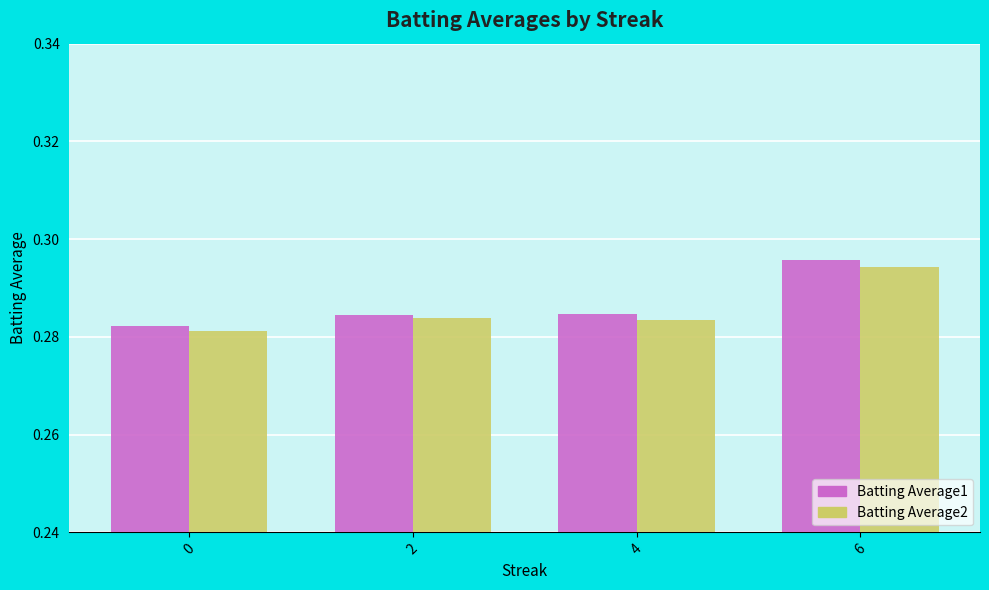

The value of Batting Average2 at 6 is 0.1. True or false?

False